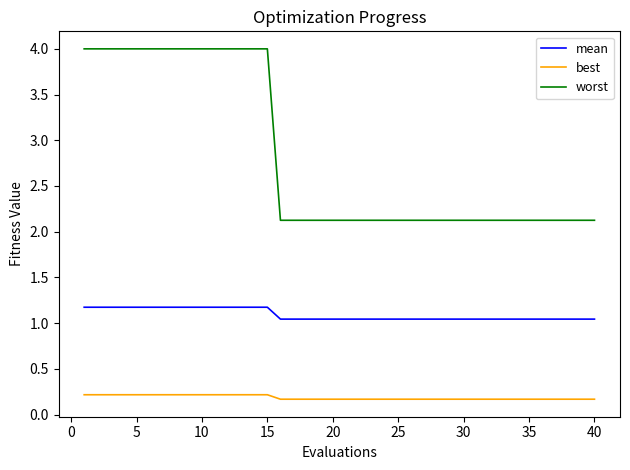

Which series has the largest total across all categories?

worst